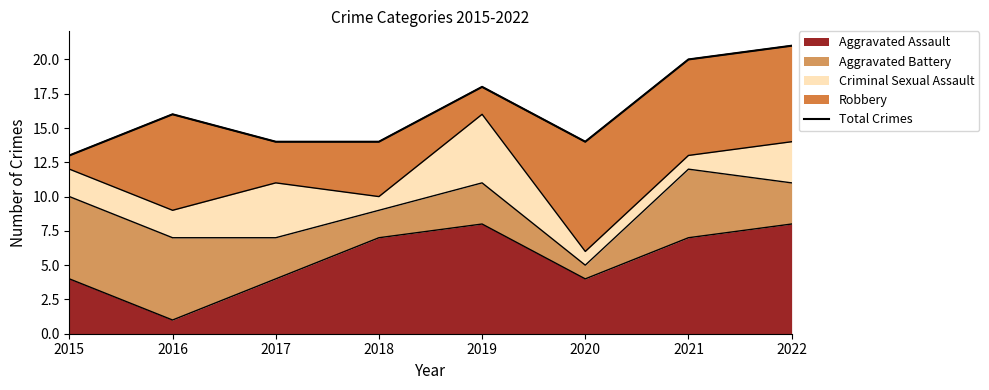

What value does the data have at 2017?

14